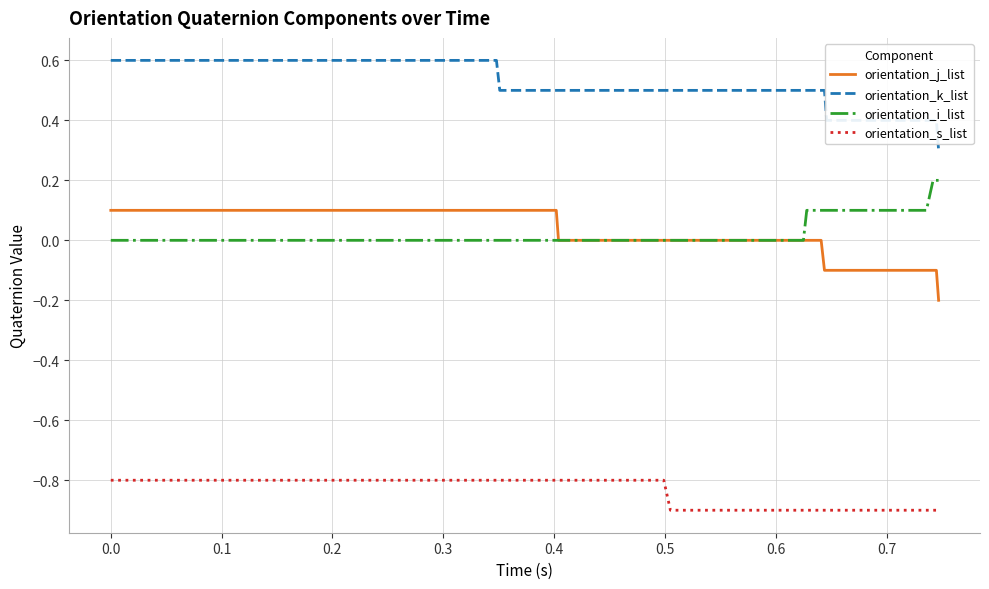

What is the lowest value of the orientation_s_list series?

-0.9